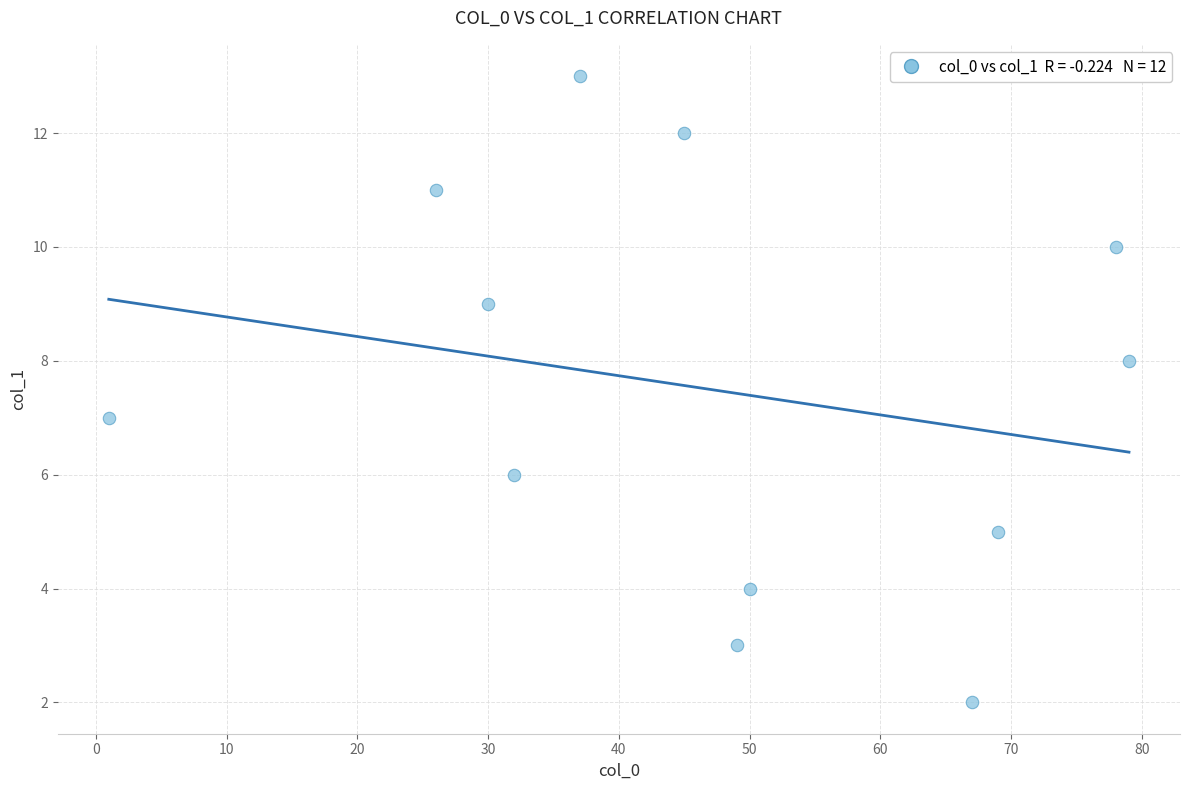

What is the range of X values (max minus min)?

78.0